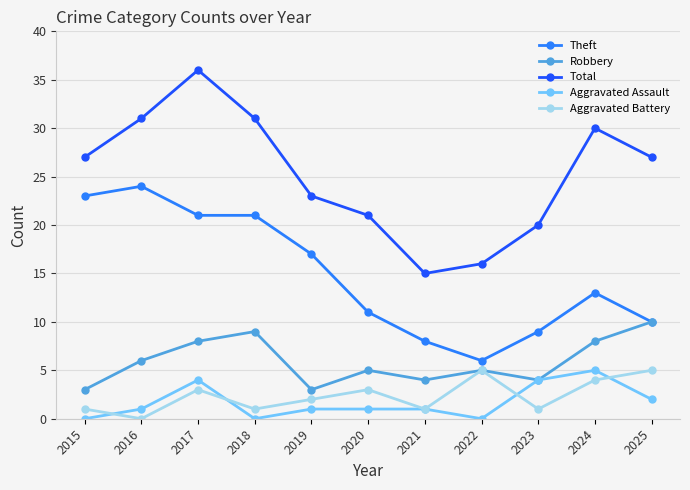

Reading left to right, transcribe all the data shown in this chart.

Theft: 2015=23	2016=24	2017=21	2018=21	2019=17	2020=11	2021=8	2022=6	2023=9	2024=13	2025=10
Robbery: 2015=3	2016=6	2017=8	2018=9	2019=3	2020=5	2021=4	2022=5	2023=4	2024=8	2025=10
Total: 2015=27	2016=31	2017=36	2018=31	2019=23	2020=21	2021=15	2022=16	2023=20	2024=30	2025=27
Aggravated Assault: 2015=0	2016=1	2017=4	2018=0	2019=1	2020=1	2021=1	2022=0	2023=4	2024=5	2025=2
Aggravated Battery: 2015=1	2016=0	2017=3	2018=1	2019=2	2020=3	2021=1	2022=5	2023=1	2024=4	2025=5